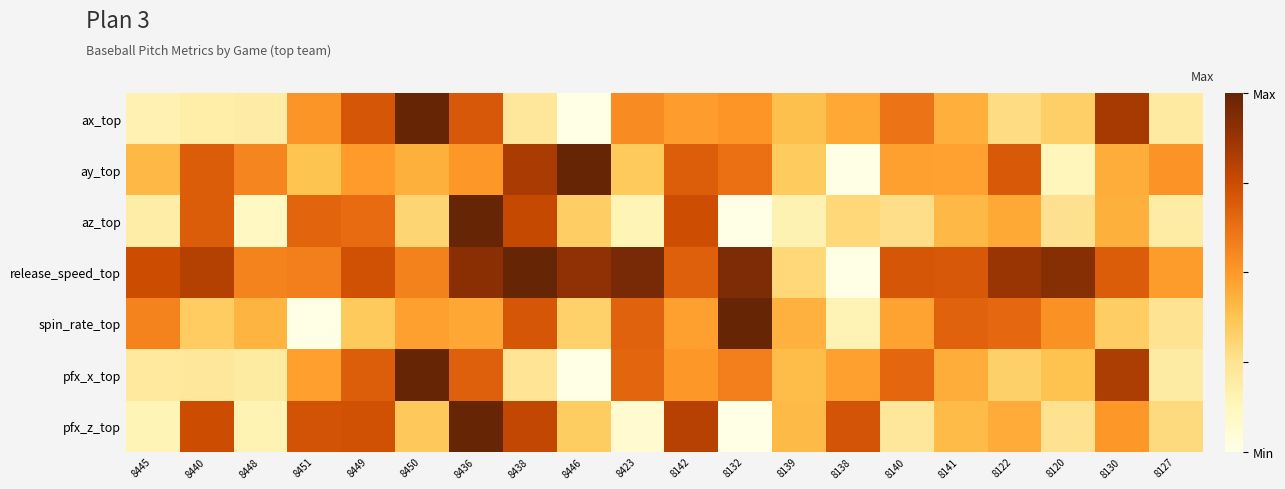

What is the difference between the highest and lowest values at 8139?

0.3